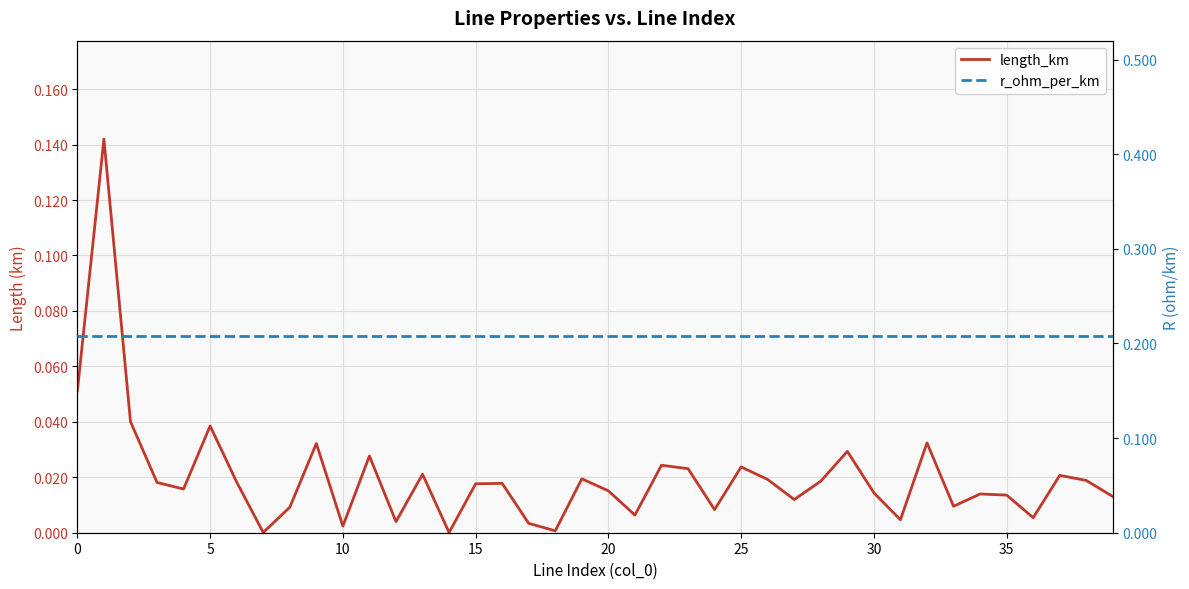

Is it true that length_km equals 0.2 at 5?

False